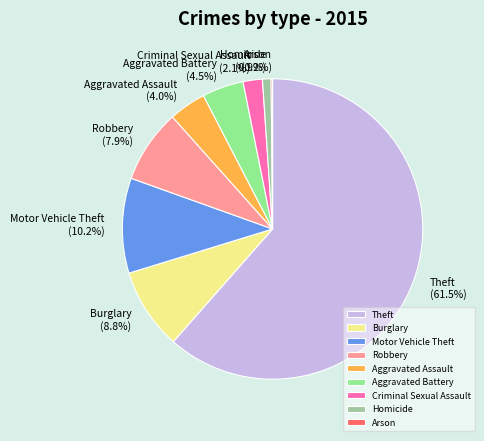

What is the ratio of the value at Homicide to the value at Aggravated Battery?

0.2